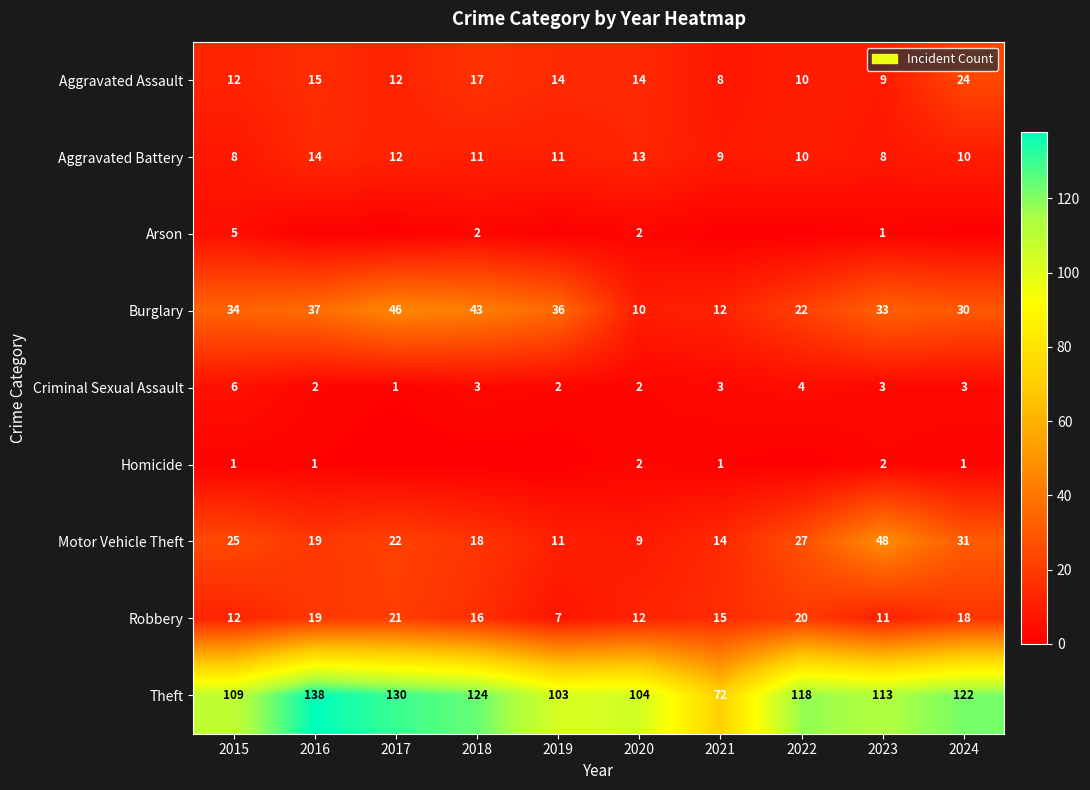

What is the spread (max minus min) of values at 2015?

108